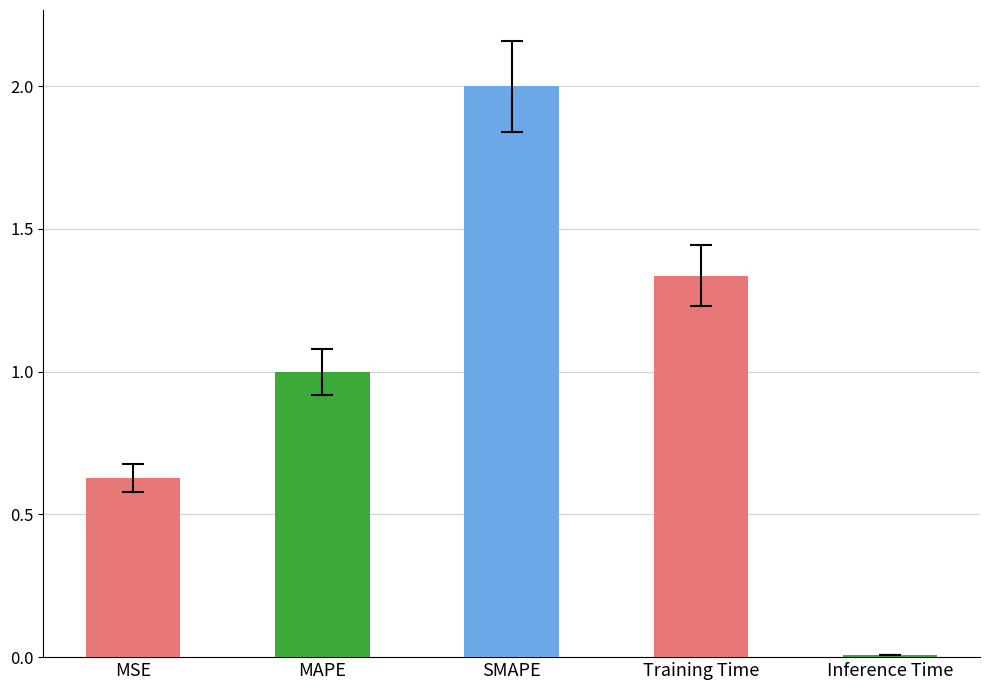

What is the label of the 5th bar from the left?

Inference Time